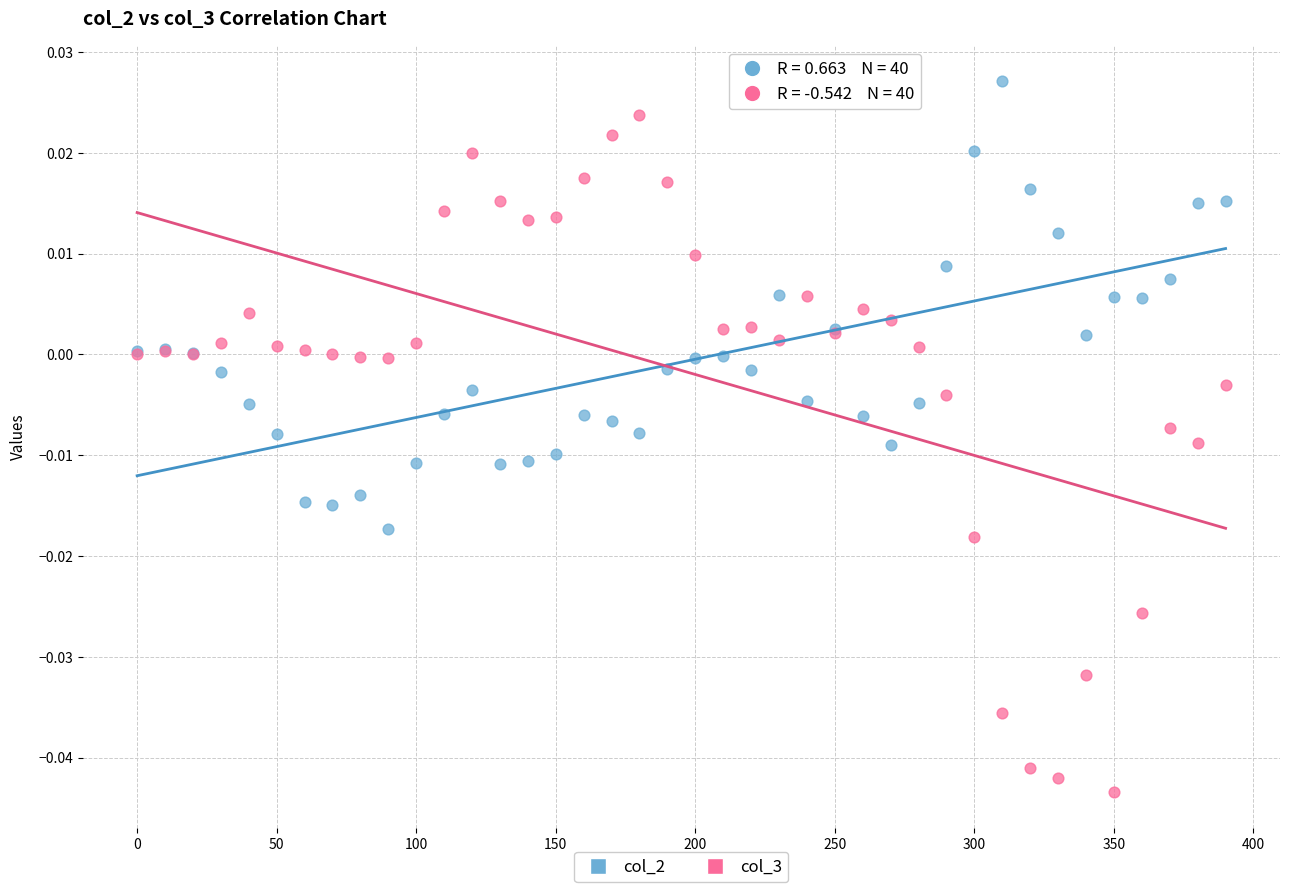

What are all the series names shown in the legend?

col_2, col_3